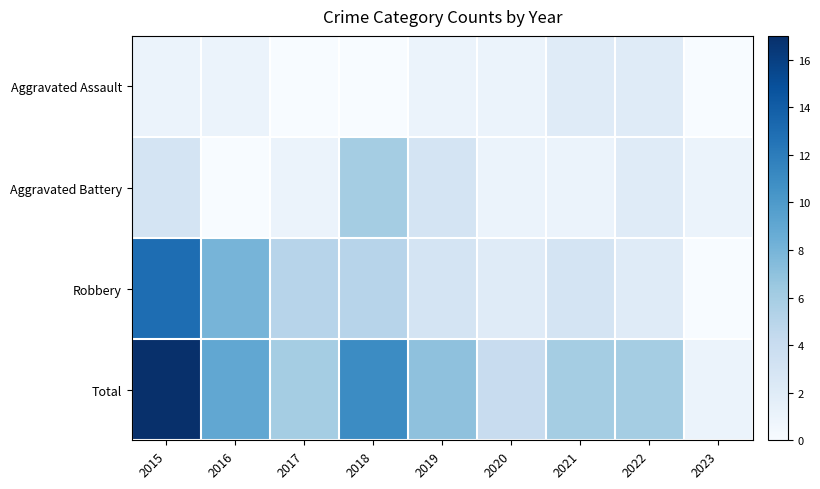

What is the difference between the highest and lowest values at 2022?

4